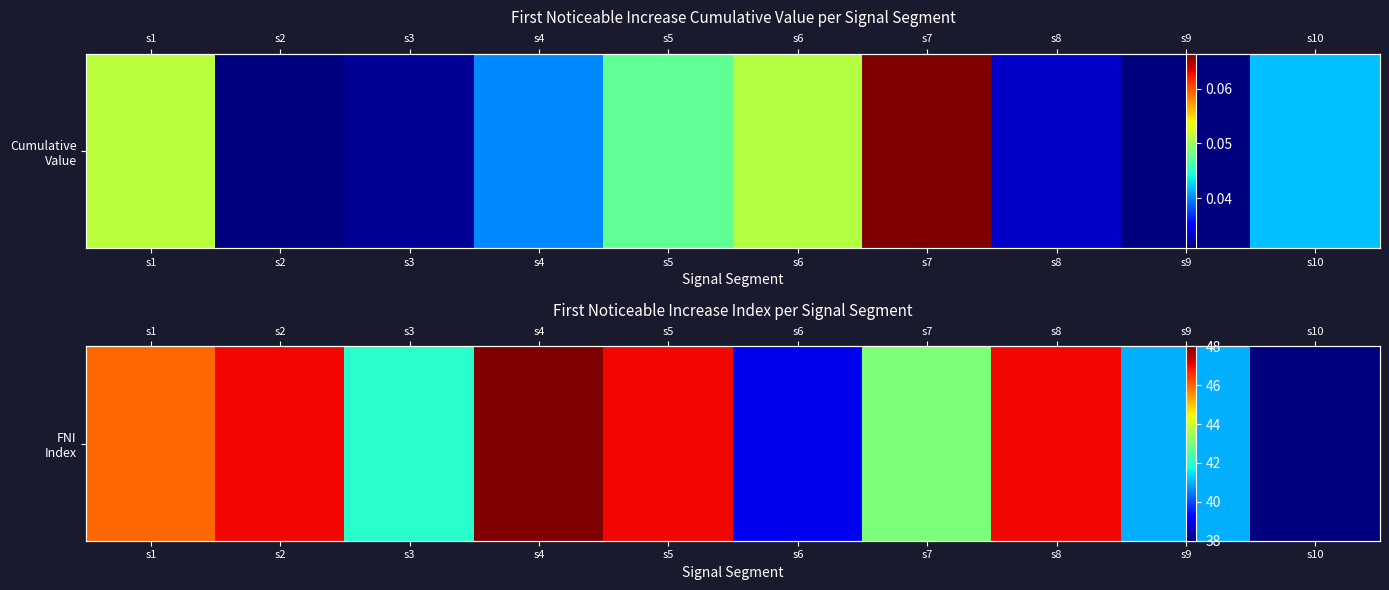

List the labels in order of value, smallest first.

s10, s6, s9, s3, s7, s1, s2, s5, s8, s4